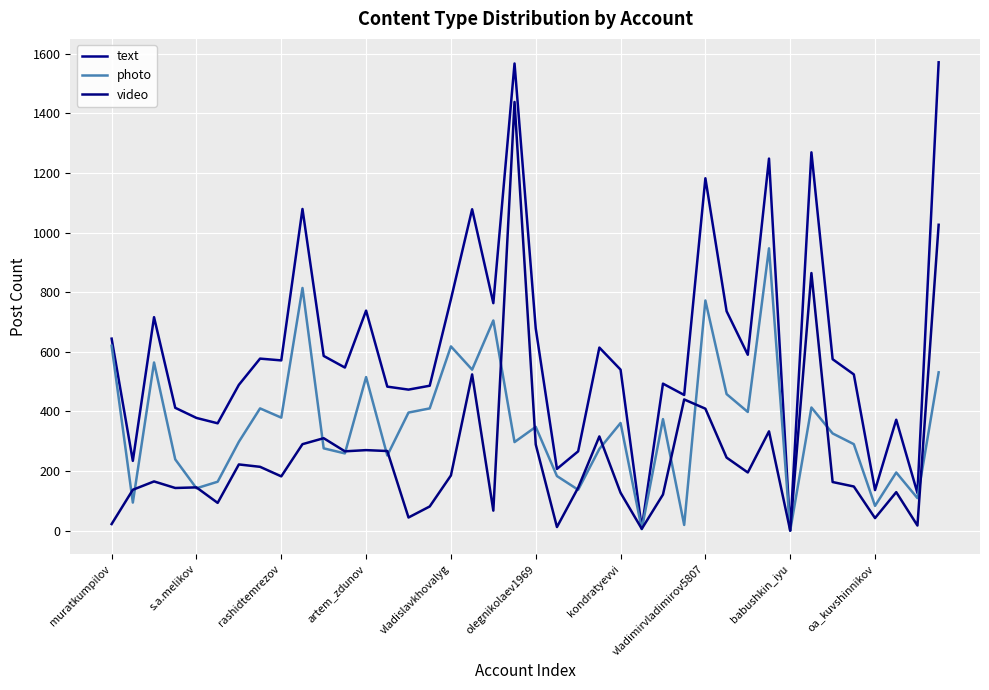

What is the label of the 23rd point from the left?

22